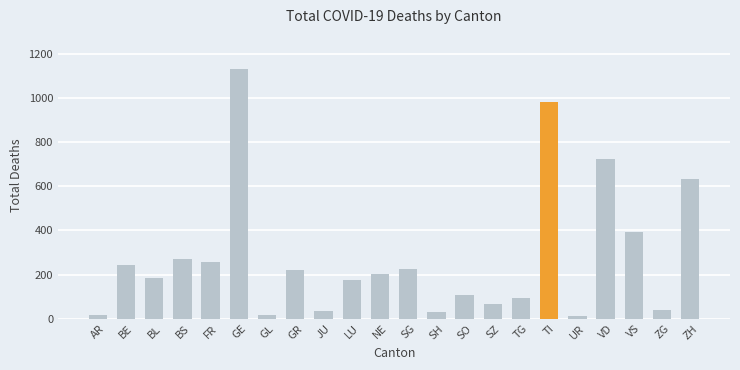

What is the difference between the second highest and minimum values?

965